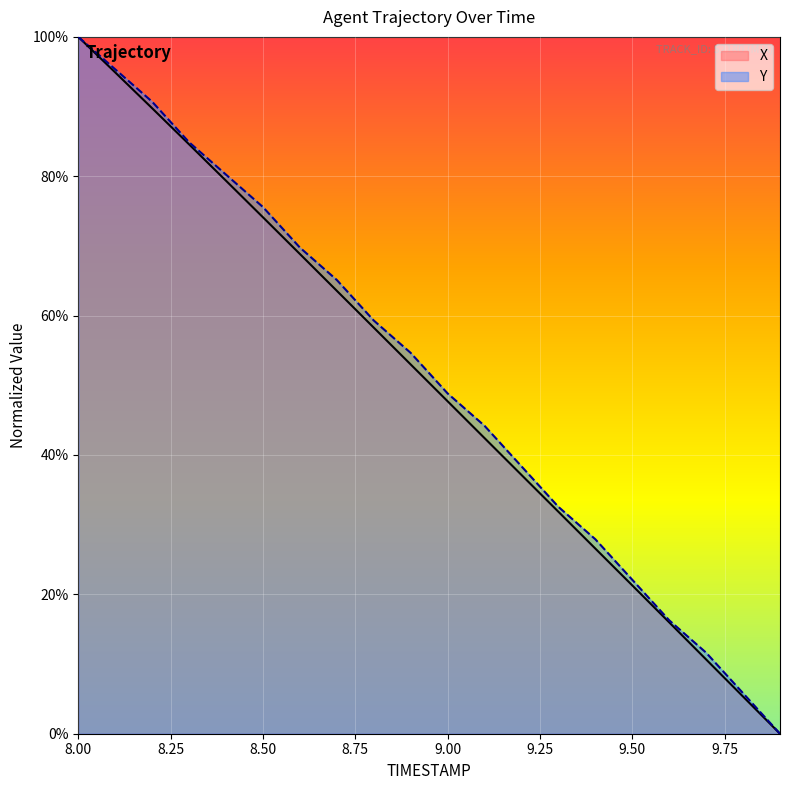

True or false: X has more than 1 points higher than both neighbors.

False